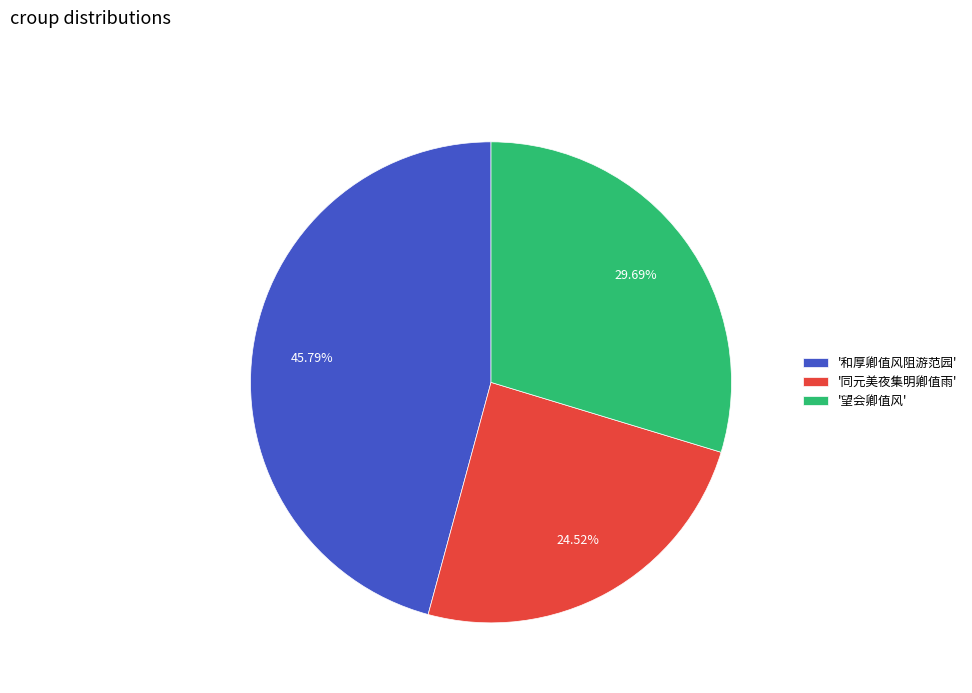

Approximately how many times larger is the value at '望会卿值风' compared to '同元美夜集明卿值雨'?

1.2